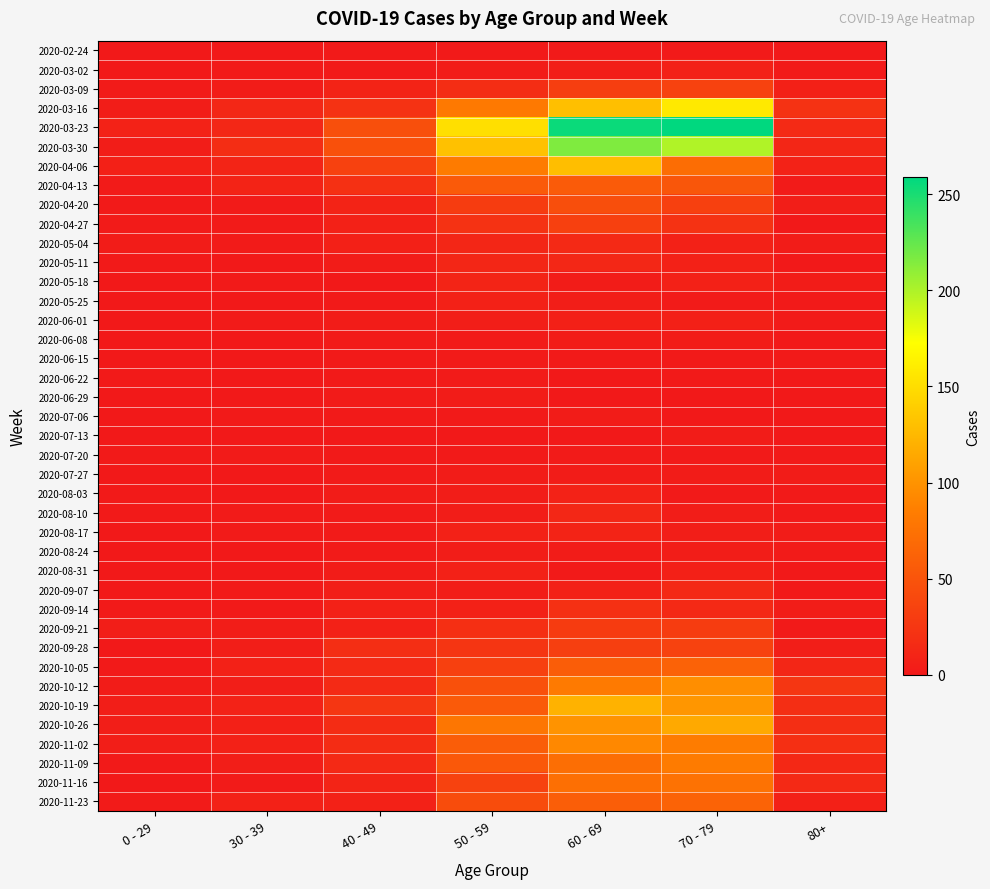

Reading left to right, list all the values displayed in this chart.

2020-02-24: 0 - 29=0	30 - 39=0	40 - 49=1	50 - 59=1	60 - 69=1	70 - 79=1	80+=0
2020-03-02: 0 - 29=0	30 - 39=1	40 - 49=1	50 - 59=3	60 - 69=5	70 - 79=7	80+=1
2020-03-09: 0 - 29=2	30 - 39=3	40 - 49=9	50 - 59=17	60 - 69=31	70 - 79=35	80+=6
2020-03-16: 0 - 29=4	30 - 39=12	40 - 49=21	50 - 59=81	60 - 69=130	70 - 79=158	80+=21
2020-03-23: 0 - 29=8	30 - 39=12	40 - 49=46	50 - 59=151	60 - 69=255	70 - 79=259	80+=15
2020-03-30: 0 - 29=4	30 - 39=17	40 - 49=47	50 - 59=131	60 - 69=216	70 - 79=199	80+=11
2020-04-06: 0 - 29=6	30 - 39=10	40 - 49=34	50 - 59=83	60 - 69=129	70 - 79=71	80+=8
2020-04-13: 0 - 29=2	30 - 39=9	40 - 49=20	50 - 59=55	60 - 69=56	70 - 79=52	80+=2
2020-04-20: 0 - 29=1	30 - 39=2	40 - 49=9	50 - 59=30	60 - 69=45	70 - 79=33	80+=5
2020-04-27: 0 - 29=2	30 - 39=2	40 - 49=7	50 - 59=21	60 - 69=33	70 - 79=21	80+=0
2020-05-04: 0 - 29=3	30 - 39=2	40 - 49=6	50 - 59=11	60 - 69=14	70 - 79=7	80+=3
2020-05-11: 0 - 29=1	30 - 39=0	40 - 49=3	50 - 59=11	60 - 69=12	70 - 79=7	80+=0
2020-05-18: 0 - 29=0	30 - 39=1	40 - 49=0	50 - 59=10	60 - 69=3	70 - 79=7	80+=3
2020-05-25: 0 - 29=0	30 - 39=0	40 - 49=1	50 - 59=7	60 - 69=5	70 - 79=2	80+=1
2020-06-01: 0 - 29=0	30 - 39=2	40 - 49=3	50 - 59=5	60 - 69=6	70 - 79=6	80+=2
2020-06-08: 0 - 29=0	30 - 39=0	40 - 49=2	50 - 59=2	60 - 69=3	70 - 79=3	80+=0
2020-06-15: 0 - 29=0	30 - 39=0	40 - 49=1	50 - 59=2	60 - 69=1	70 - 79=1	80+=1
2020-06-22: 0 - 29=1	30 - 39=0	40 - 49=1	50 - 59=2	60 - 69=0	70 - 79=1	80+=0
2020-06-29: 0 - 29=0	30 - 39=0	40 - 49=2	50 - 59=3	60 - 69=0	70 - 79=0	80+=0
2020-07-06: 0 - 29=0	30 - 39=1	40 - 49=1	50 - 59=1	60 - 69=3	70 - 79=0	80+=0
2020-07-13: 0 - 29=0	30 - 39=0	40 - 49=0	50 - 59=0	60 - 69=0	70 - 79=3	80+=0
2020-07-20: 0 - 29=1	30 - 39=2	40 - 49=1	50 - 59=1	60 - 69=2	70 - 79=1	80+=1
2020-07-27: 0 - 29=0	30 - 39=0	40 - 49=2	50 - 59=3	60 - 69=3	70 - 79=3	80+=3
2020-08-03: 0 - 29=1	30 - 39=0	40 - 49=3	50 - 59=4	60 - 69=8	70 - 79=1	80+=1
2020-08-10: 0 - 29=1	30 - 39=2	40 - 49=2	50 - 59=4	60 - 69=12	70 - 79=4	80+=1
2020-08-17: 0 - 29=0	30 - 39=2	40 - 49=2	50 - 59=7	60 - 69=9	70 - 79=5	80+=3
2020-08-24: 0 - 29=0	30 - 39=0	40 - 49=2	50 - 59=4	60 - 69=3	70 - 79=4	80+=2
2020-08-31: 0 - 29=0	30 - 39=0	40 - 49=3	50 - 59=7	60 - 69=1	70 - 79=6	80+=0
2020-09-07: 0 - 29=0	30 - 39=1	40 - 49=5	50 - 59=4	60 - 69=7	70 - 79=14	80+=0
2020-09-14: 0 - 29=1	30 - 39=1	40 - 49=7	50 - 59=7	60 - 69=20	70 - 79=14	80+=4
2020-09-21: 0 - 29=5	30 - 39=4	40 - 49=7	50 - 59=19	60 - 69=29	70 - 79=30	80+=1
2020-09-28: 0 - 29=0	30 - 39=5	40 - 49=18	50 - 59=24	60 - 69=32	70 - 79=35	80+=5
2020-10-05: 0 - 29=1	30 - 39=7	40 - 49=15	50 - 59=33	60 - 69=58	70 - 79=62	80+=11
2020-10-12: 0 - 29=3	30 - 39=5	40 - 49=15	50 - 59=47	60 - 69=82	70 - 79=97	80+=25
2020-10-19: 0 - 29=5	30 - 39=8	40 - 49=25	50 - 59=55	60 - 69=121	70 - 79=102	80+=18
2020-10-26: 0 - 29=5	30 - 39=6	40 - 49=16	50 - 59=79	60 - 69=100	70 - 79=115	80+=18
2020-11-02: 0 - 29=5	30 - 39=7	40 - 49=16	50 - 59=58	60 - 69=93	70 - 79=84	80+=19
2020-11-09: 0 - 29=1	30 - 39=5	40 - 49=14	50 - 59=54	60 - 69=72	70 - 79=83	80+=13
2020-11-16: 0 - 29=0	30 - 39=2	40 - 49=10	50 - 59=35	60 - 69=73	70 - 79=75	80+=14
2020-11-23: 0 - 29=2	30 - 39=7	40 - 49=7	50 - 59=43	60 - 69=59	70 - 79=63	80+=6